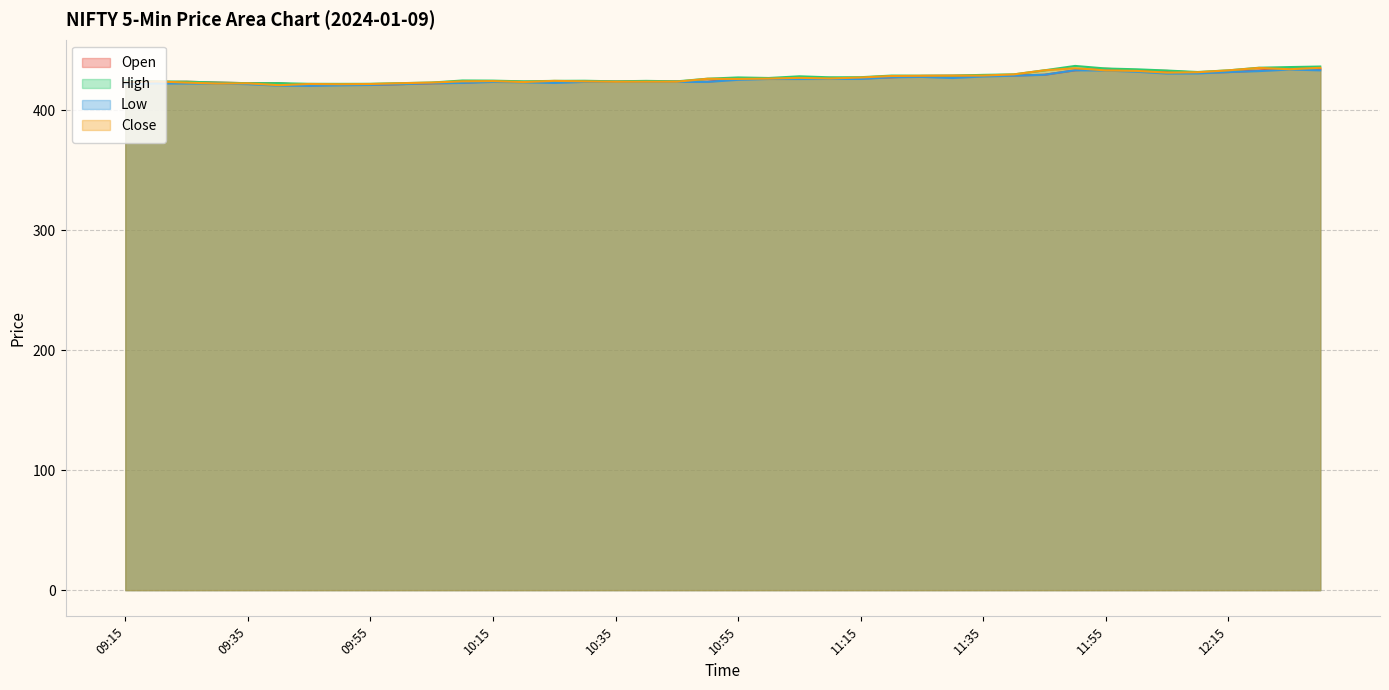

What is the difference between the maximum and minimum values in the Low series?

13.6